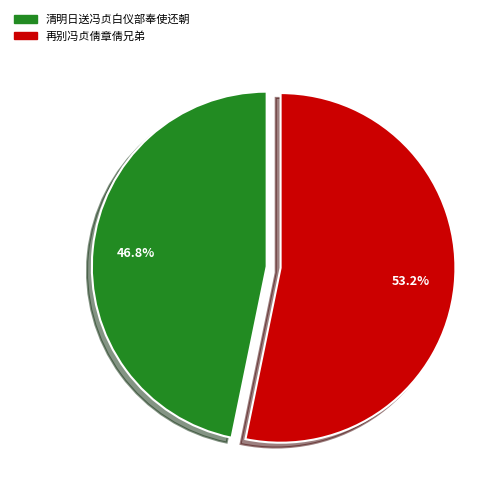

Is it true that 再别冯贞倩章倩兄弟 is 40% of the pie?

False